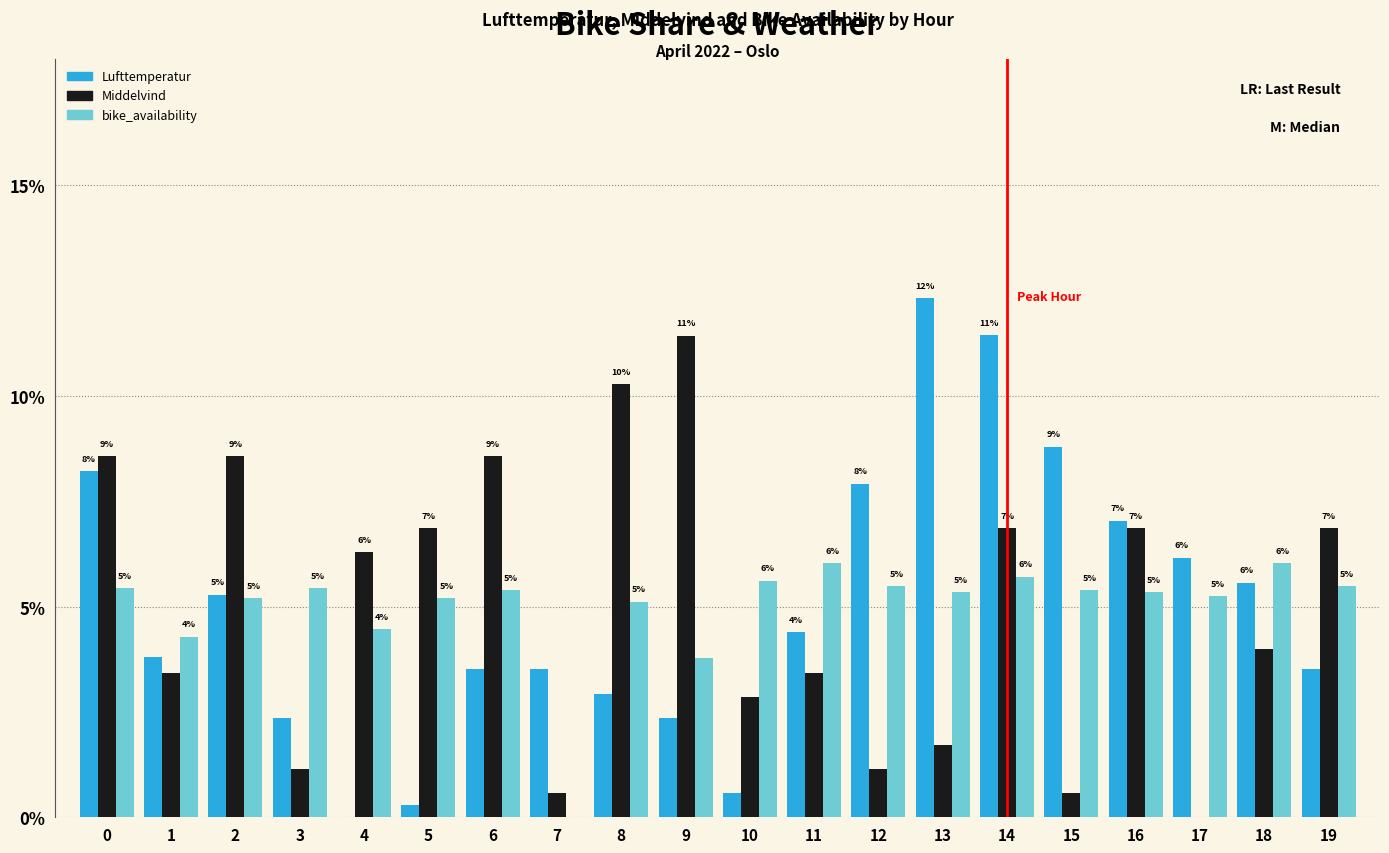

Rank the categories by Middelvind value from highest to lowest.

9, 8, 0, 2, 6, 5, 14, 16, 19, 4, 18, 1, 11, 10, 13, 3, 12, 7, 15, 17